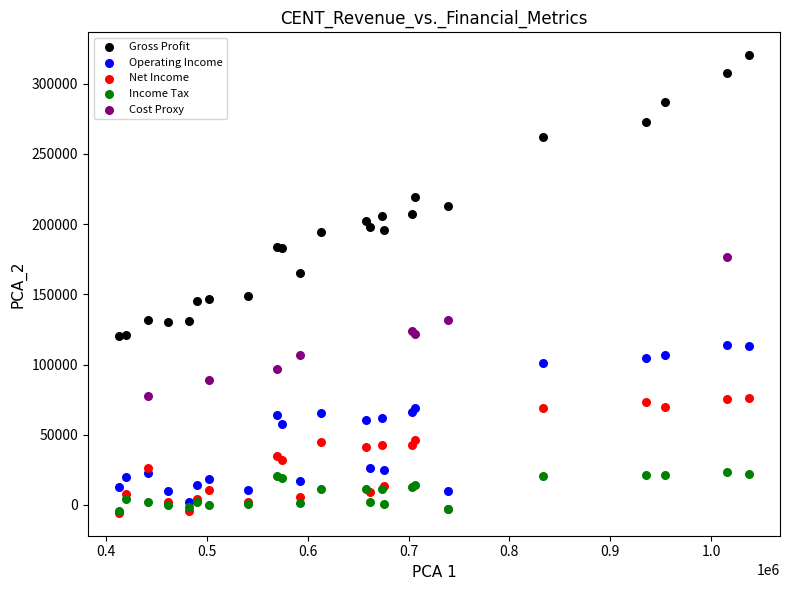

Which series has the largest Y range (max minus min)?

Gross Profit